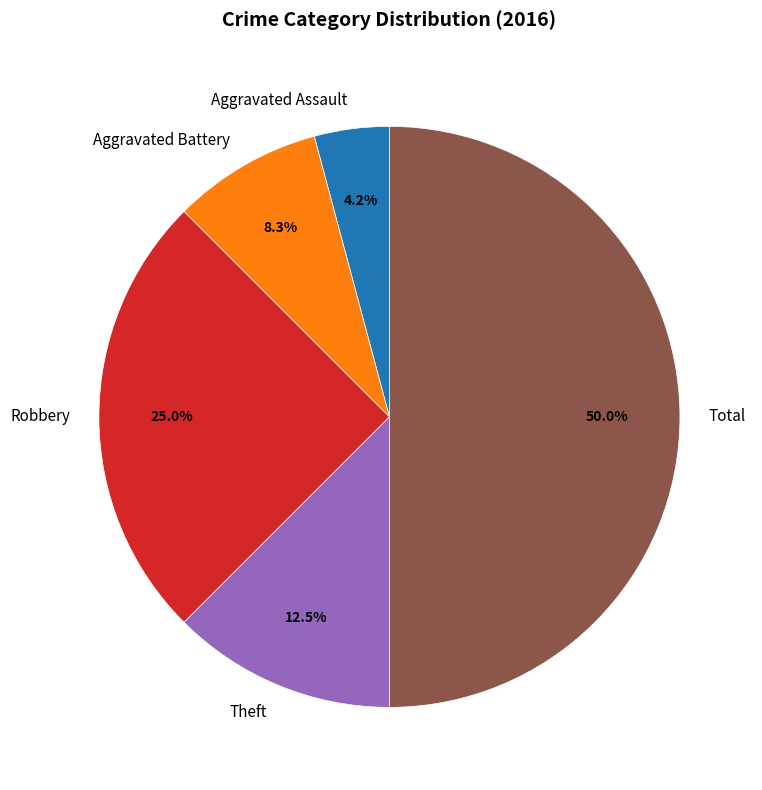

Which category has the smallest portion of the pie?

Aggravated Assault